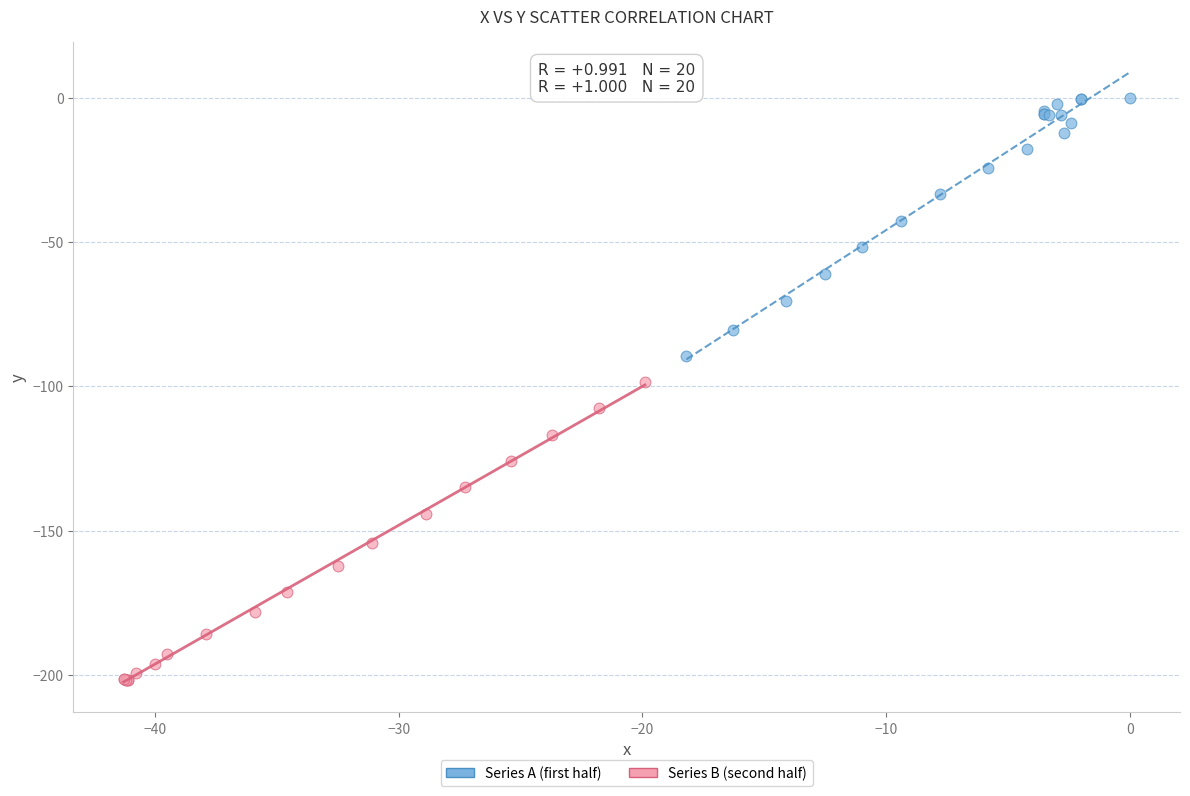

Which series has the largest Y range (max minus min)?

Series B (second half)